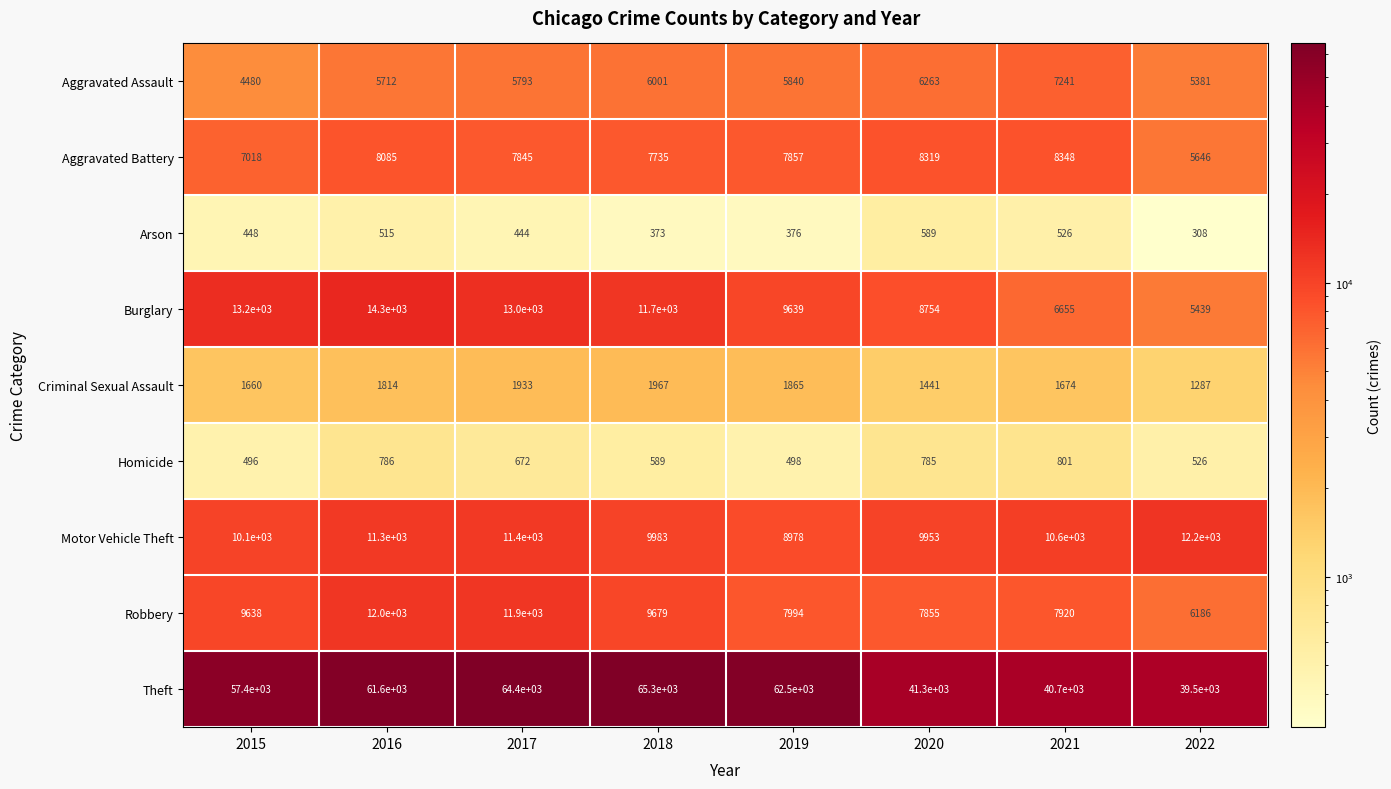

Which series has the widest spread of values?

Theft